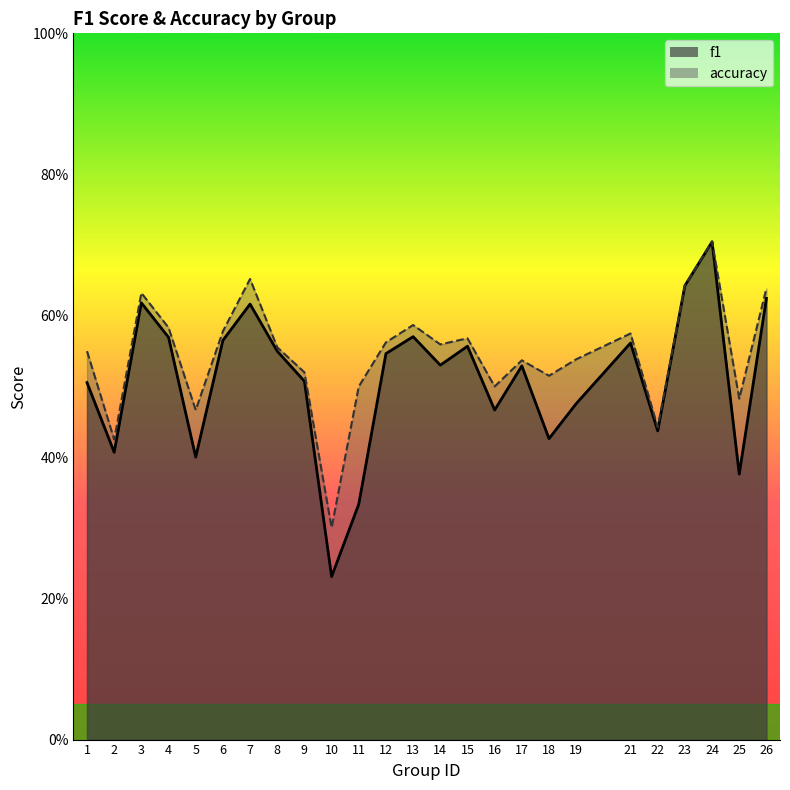

Reading right to left, extract all data points from this chart.

f1: 26=0.6	25=0.4	24=0.7	23=0.6	22=0.4	21=0.6	19=0.5	18=0.4	17=0.5	16=0.5	15=0.6	14=0.5	13=0.6	12=0.5	11=0.3	10=0.2	9=0.5	8=0.5	7=0.6	6=0.6	5=0.4	4=0.6	3=0.6	2=0.4	1=0.5
accuracy: 26=0.6	25=0.5	24=0.7	23=0.6	22=0.4	21=0.6	19=0.5	18=0.5	17=0.5	16=0.5	15=0.6	14=0.6	13=0.6	12=0.6	11=0.5	10=0.3	9=0.5	8=0.6	7=0.7	6=0.6	5=0.5	4=0.6	3=0.6	2=0.4	1=0.6